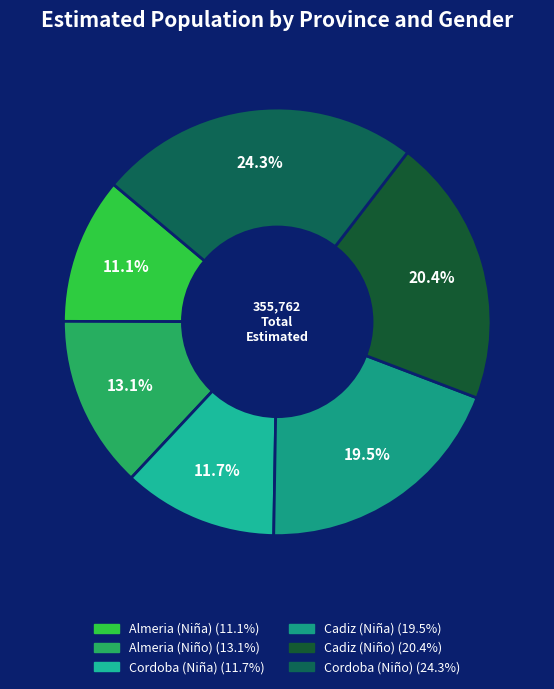

How many slices are in this pie chart?

6